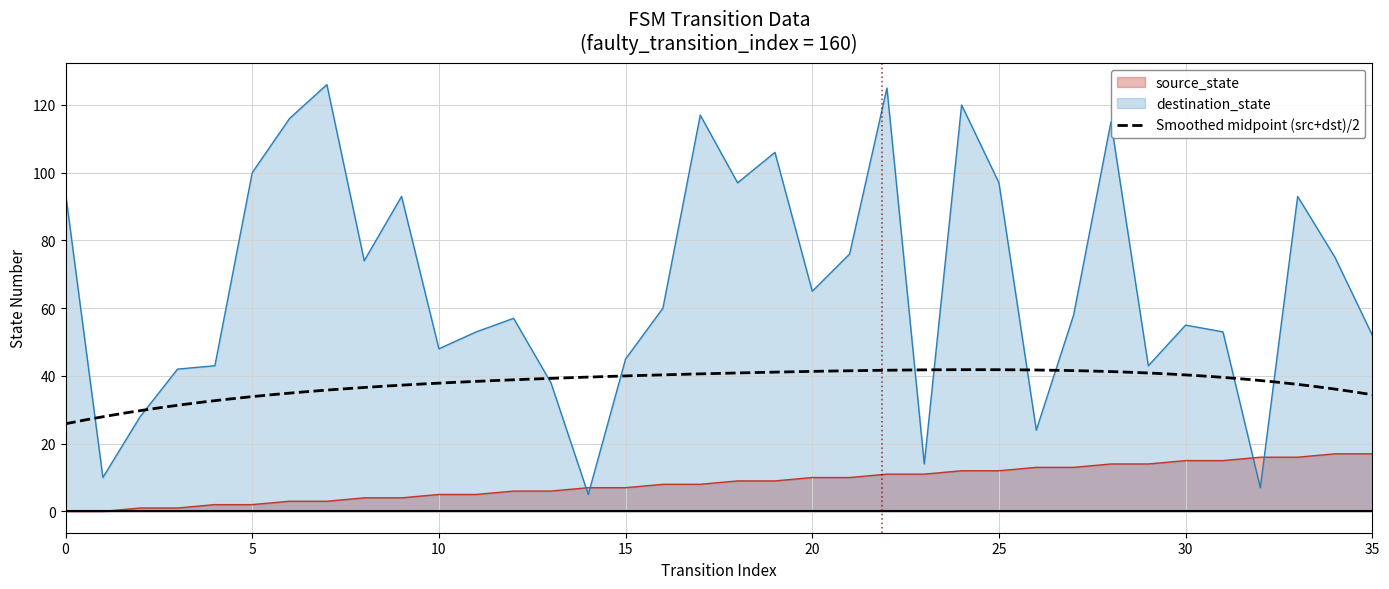

At 19, list the series in order from largest to smallest.

destination_state, source_state